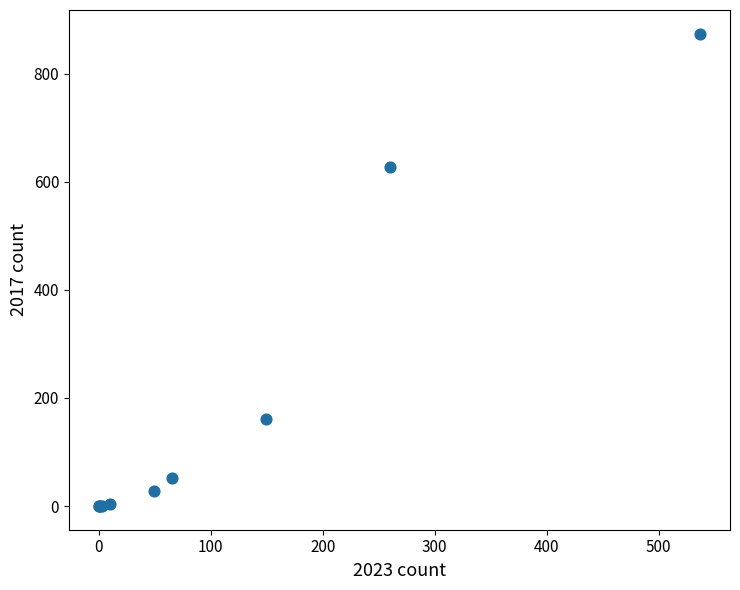

What Y value in the scatter plot is closest to 437?

628